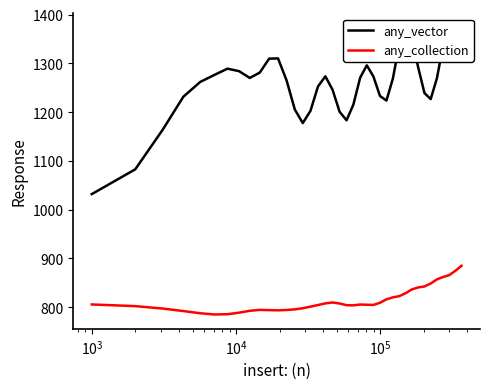

What is the lowest value of the any_collection series?

785.1